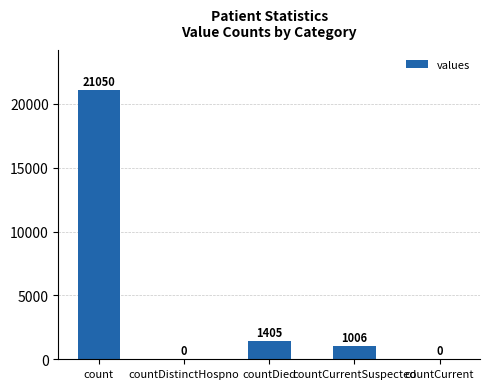

What is the maximum value shown in the chart?

21050